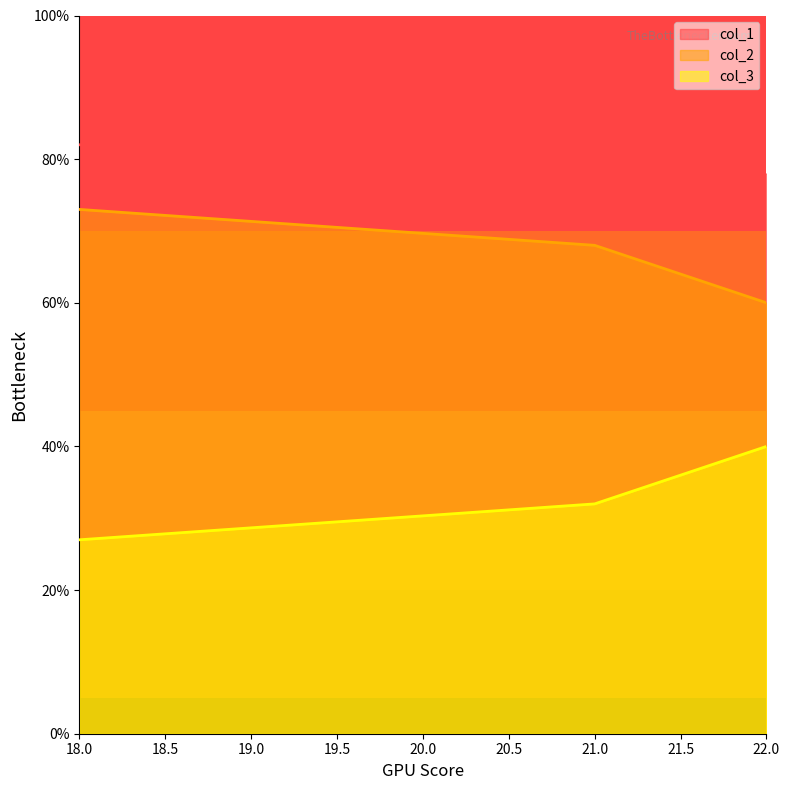

Which has a higher value, 22 or 18?

18